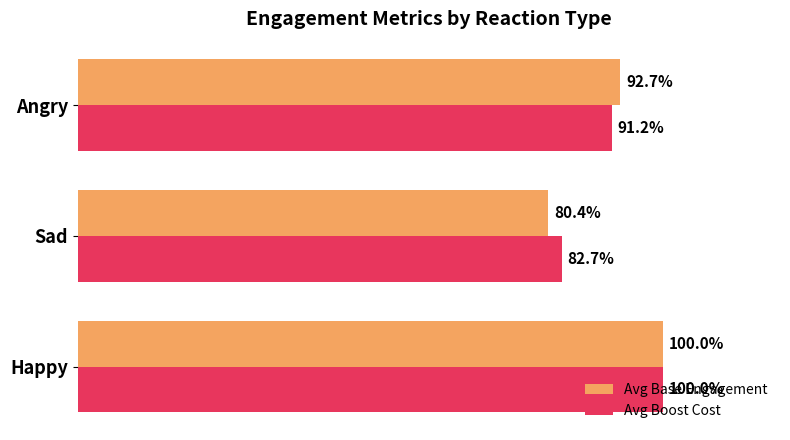

Which series has the widest spread of values?

Avg Base Engagement